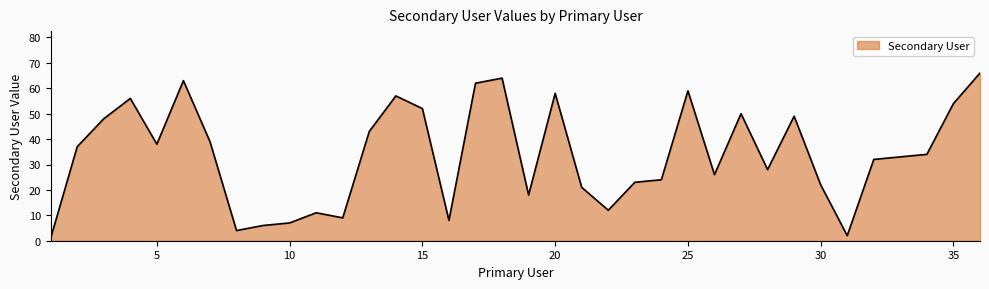

What is the difference between the maximum and minimum values?

65